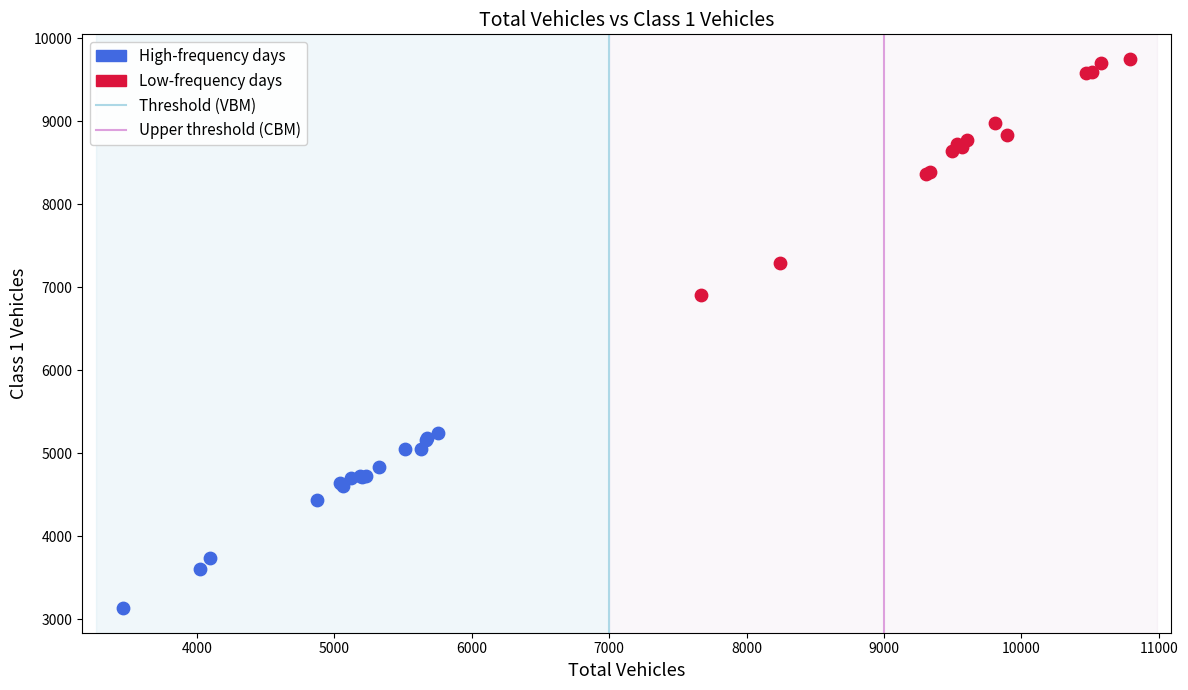

Which series contains the highest Y value?

Low-frequency days